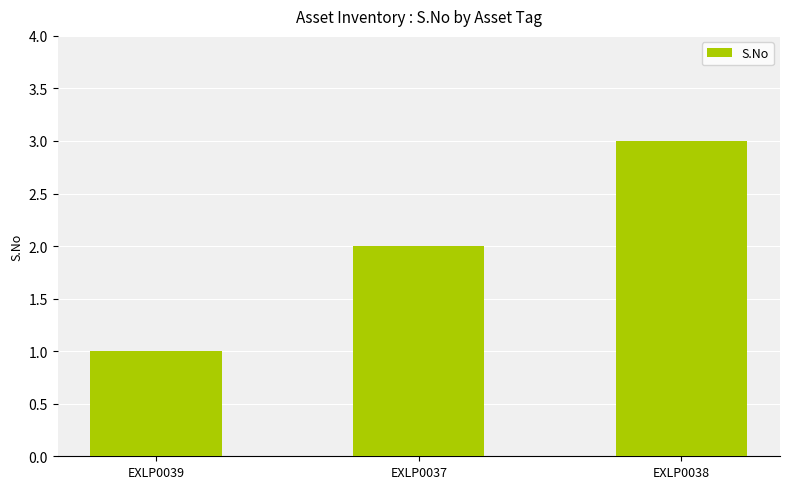

Which has a higher value, EXLP0038 or EXLP0039?

EXLP0038